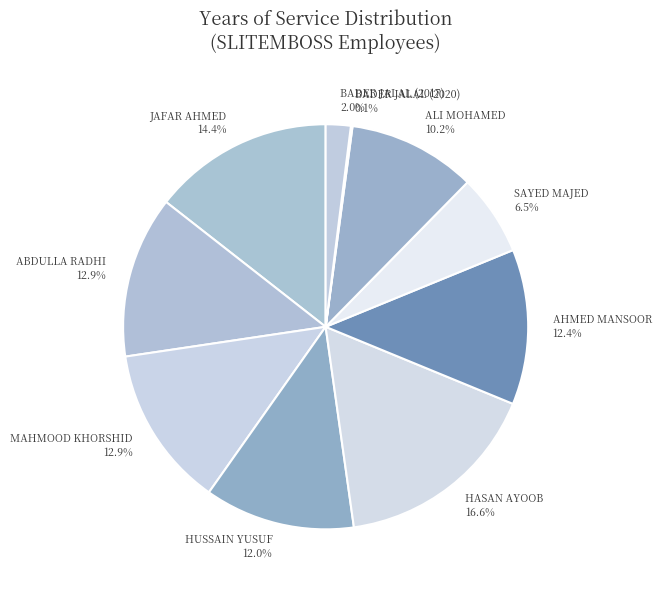

The MAHMOOD KHORSHID slice represents 23% of the pie. True or false?

False